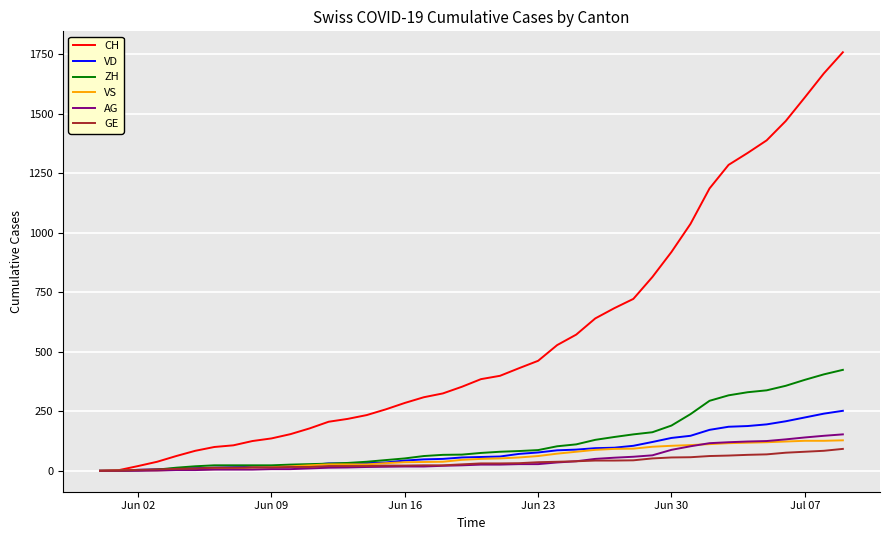

Which series has the widest spread of values?

CH